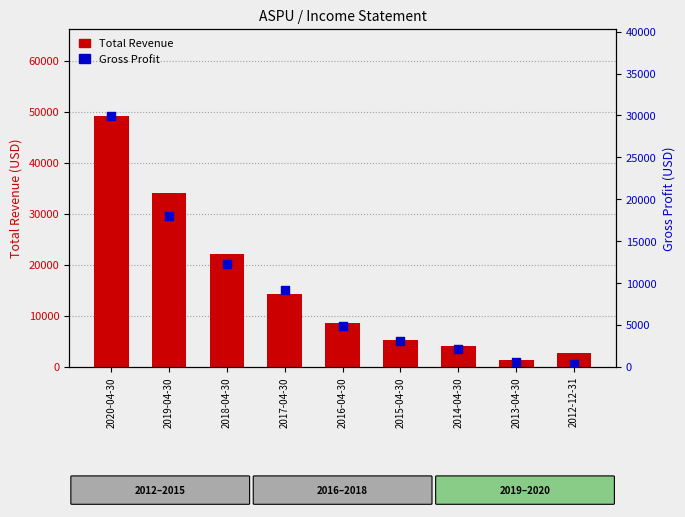

What is the change in value from 2017-04-30 to 2015-04-30?

-6200